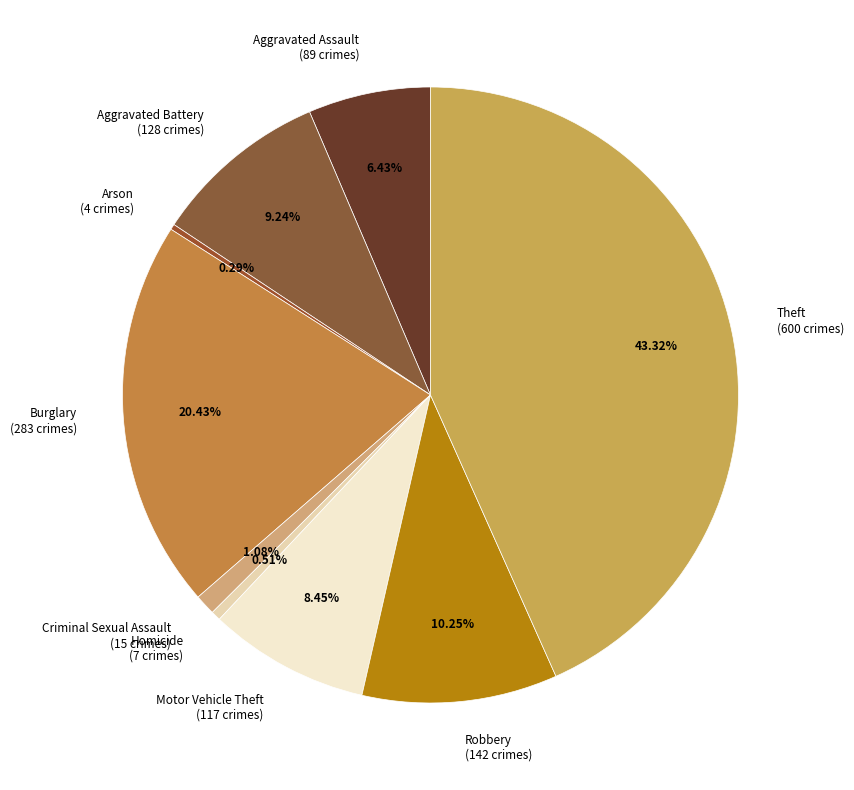

To the nearest percent, what is the difference between the Arson and Criminal Sexual Assault slice percentages?

1%